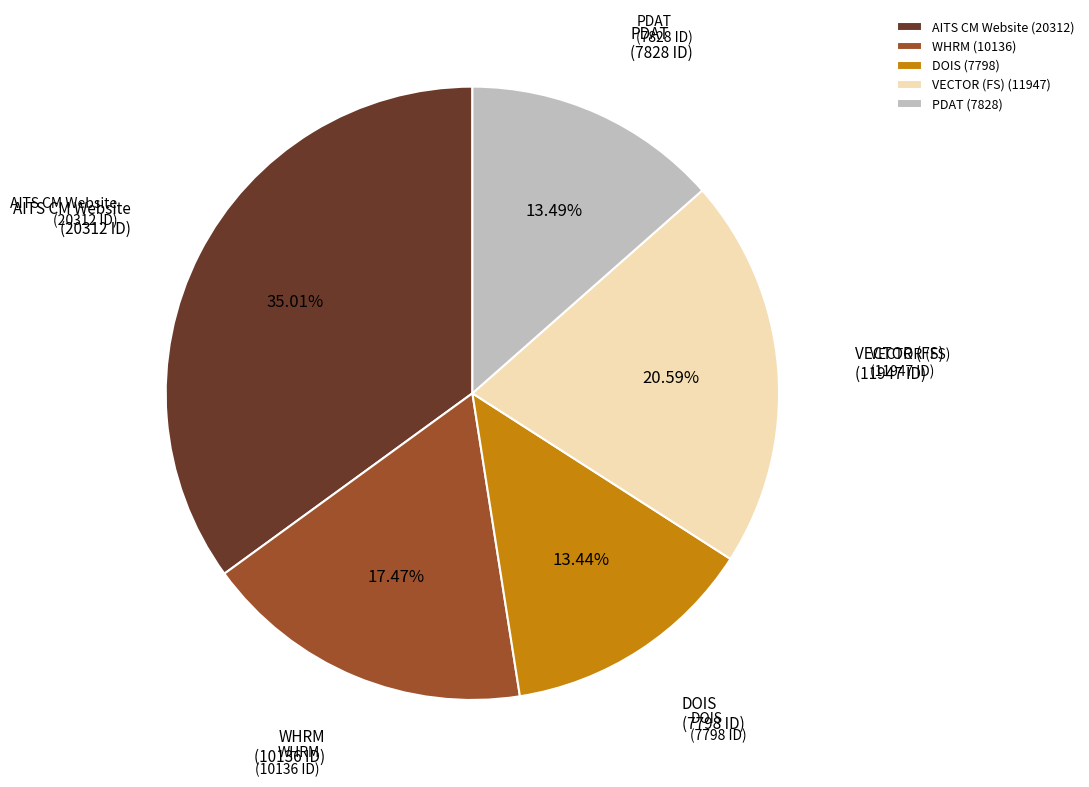

Which slice is the largest?

AITS CM Website